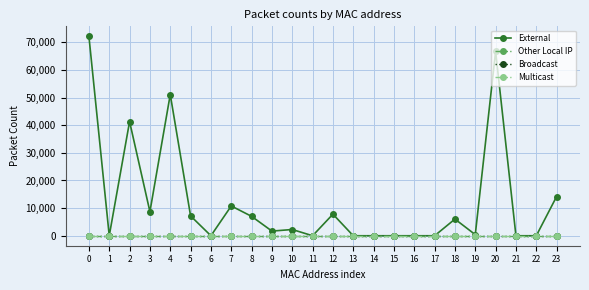

Is this an area chart (filled region under the line)?

No